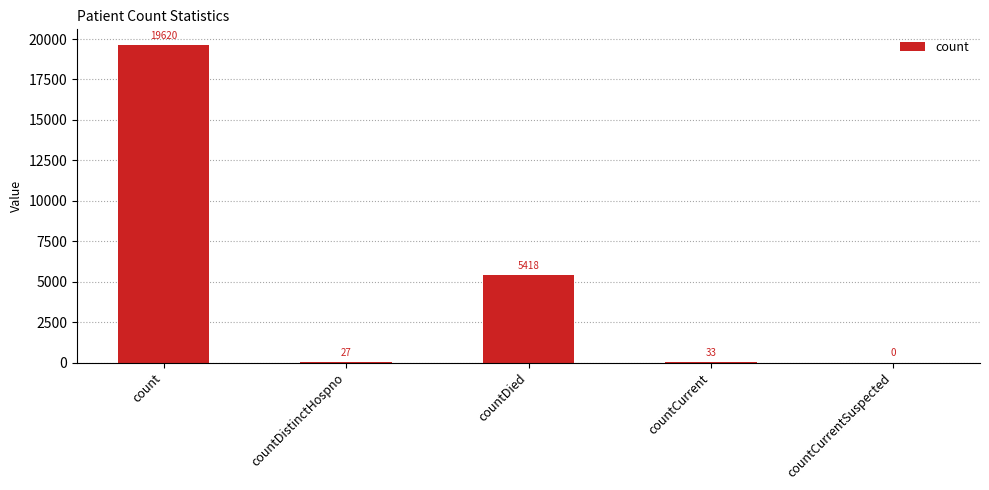

The value at countDied is 3321. True or false?

False